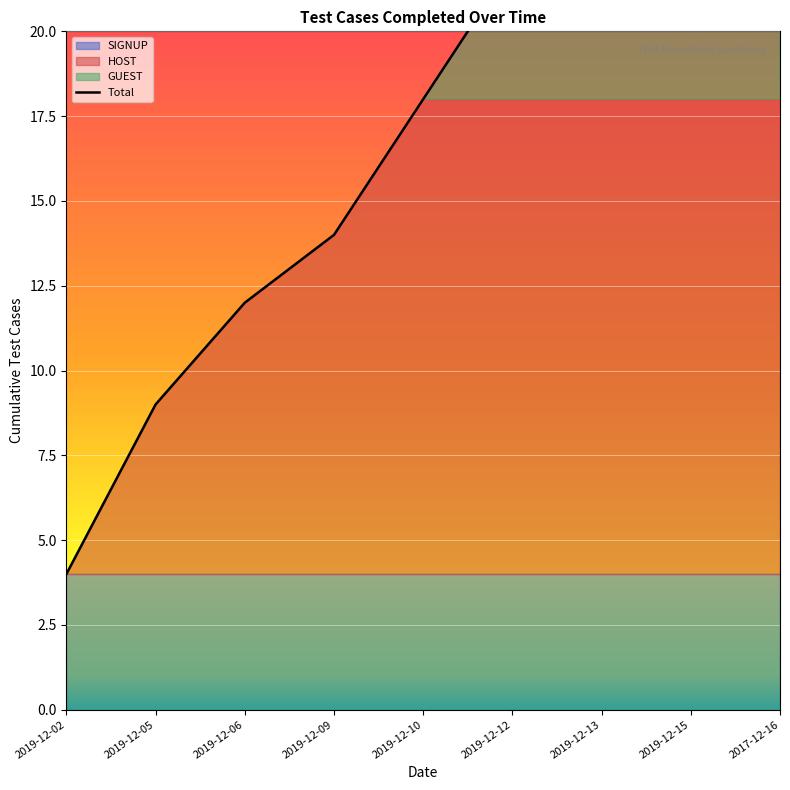

List the labels in order of value, smallest first.

2019-12-02, 2019-12-05, 2019-12-06, 2019-12-09, 2019-12-10, 2019-12-12, 2019-12-13, 2019-12-15, 2017-12-16